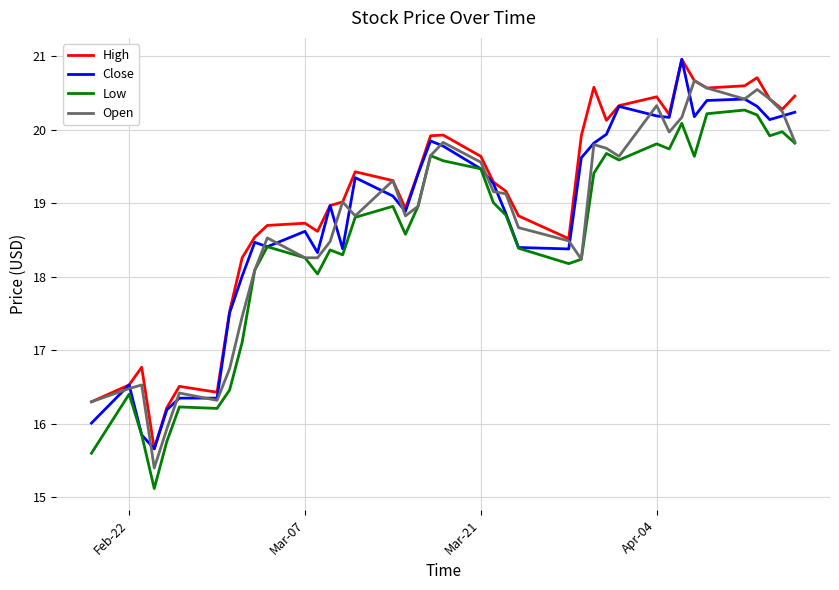

What is the highest value of the Open series?

20.7